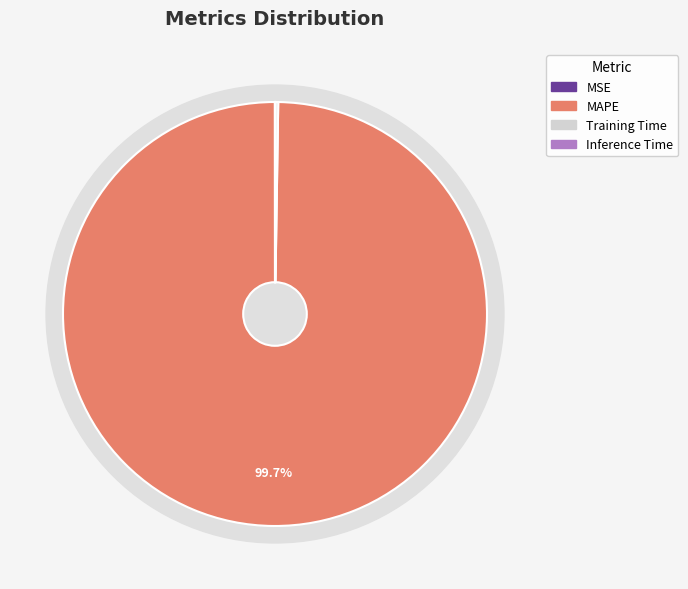

True or false: Training Time accounts for 0% of the total.

True